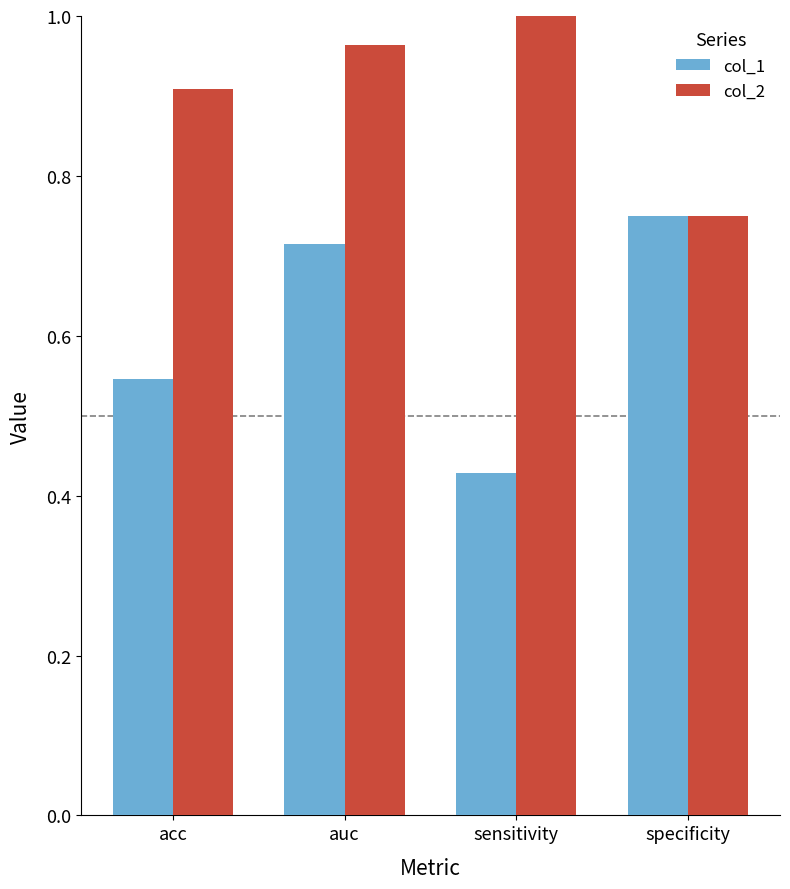

What is the difference between the maximum and minimum values in the col_1 series?

0.3